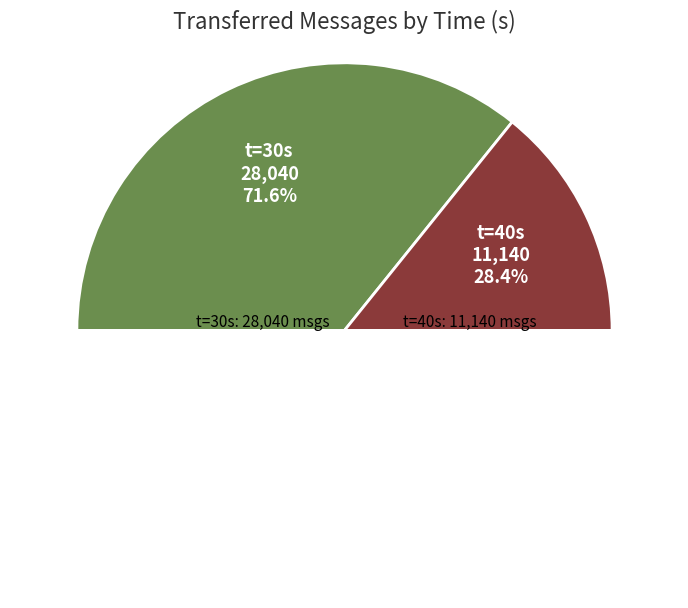

Rank the categories by value from lowest to highest.

40, 30